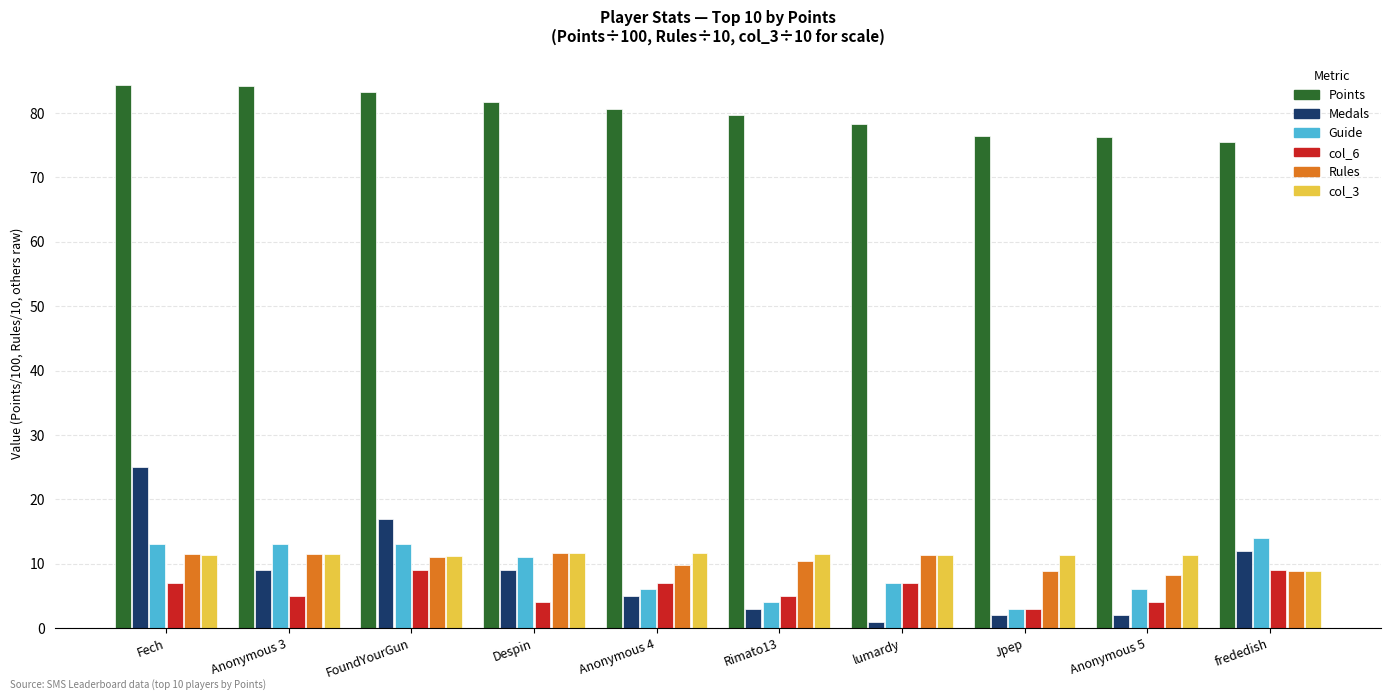

Does the chart contain any negative values?

No